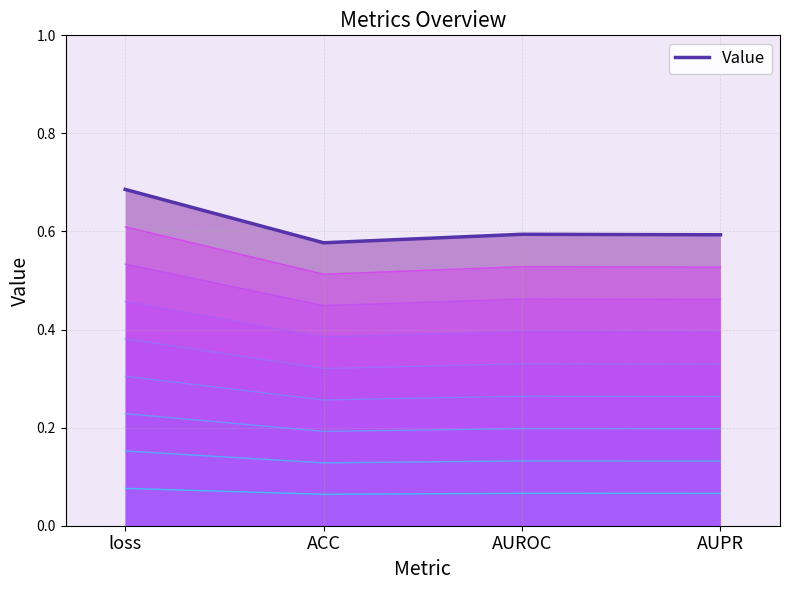

Reading left to right, what are all the values shown in this chart?

0.7	0.6	0.6	0.6